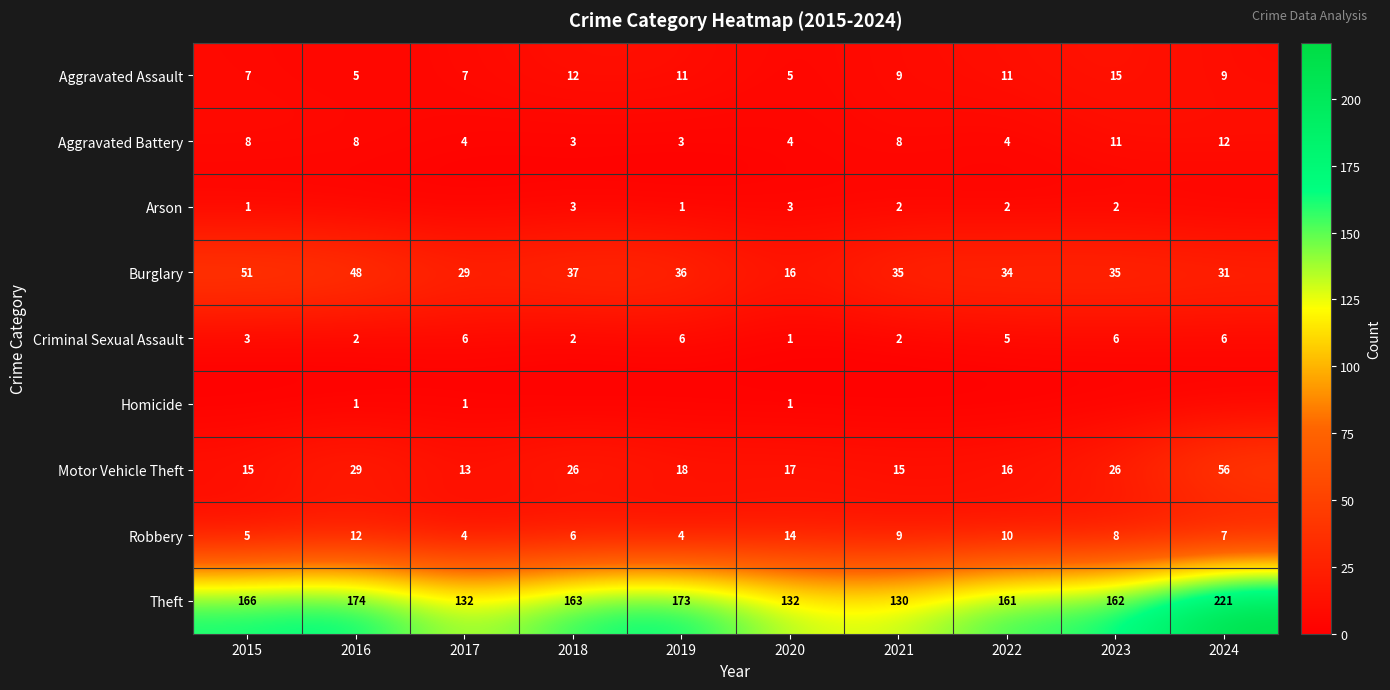

How many Aggravated Assault values are between 7 and 11?

6